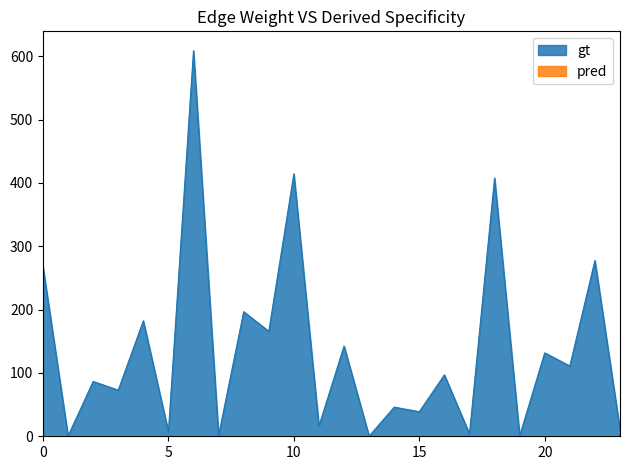

Count the number of data series in this chart.

2